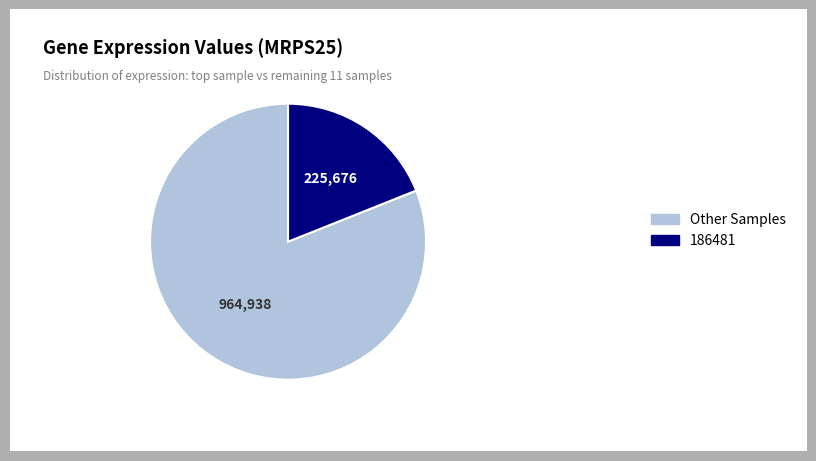

Rank the categories by value from lowest to highest.

186481, Other Samples